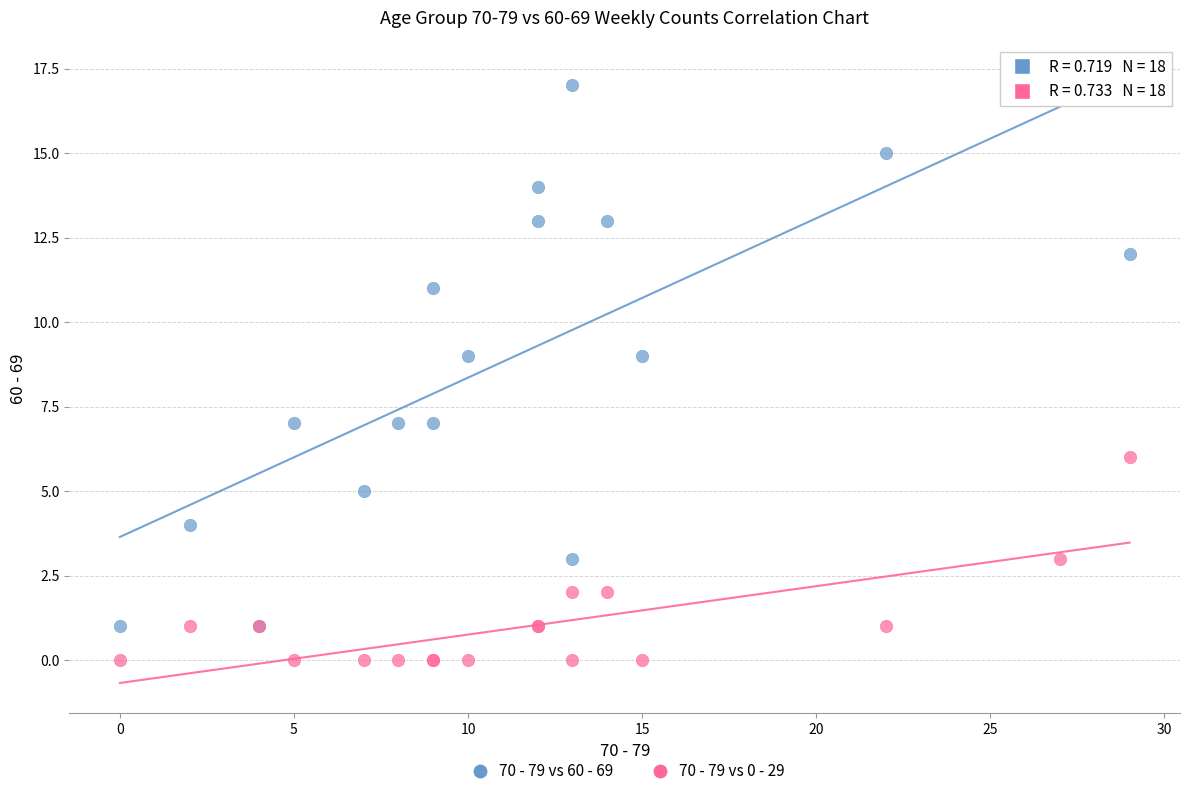

Which series has the largest Y range (max minus min)?

70 - 79 vs 60 - 69